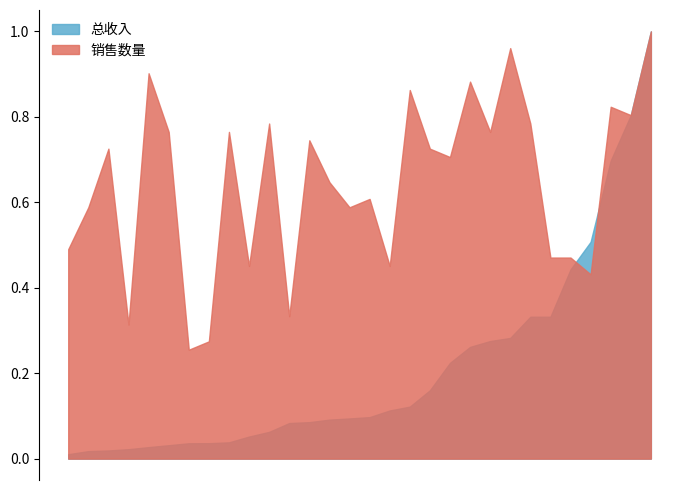

What value does the 总收入 series have at 2025-09-26?

9588.0